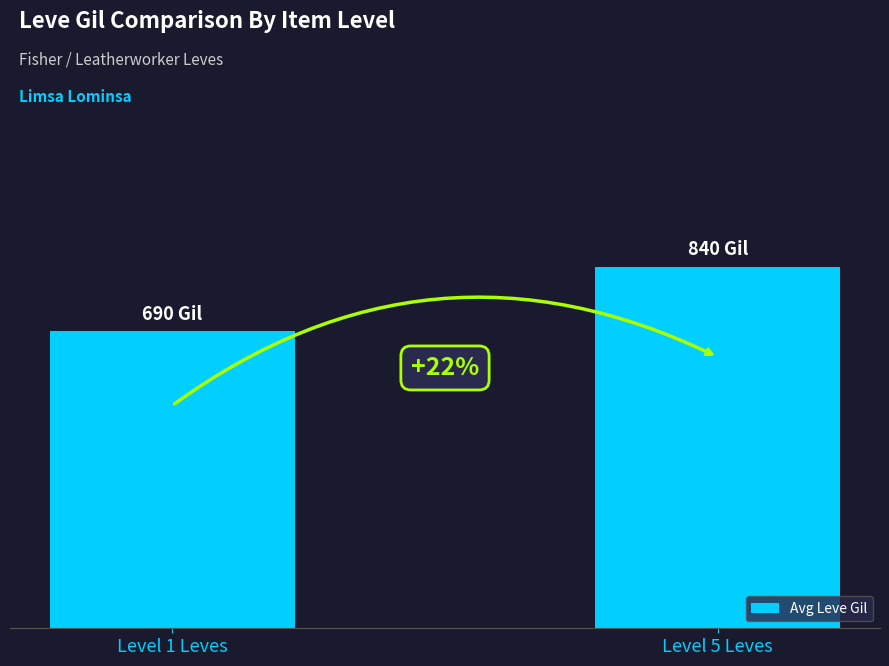

What is the ratio of the value at Level 5 Leves to the value at Level 1 Leves?

1.2